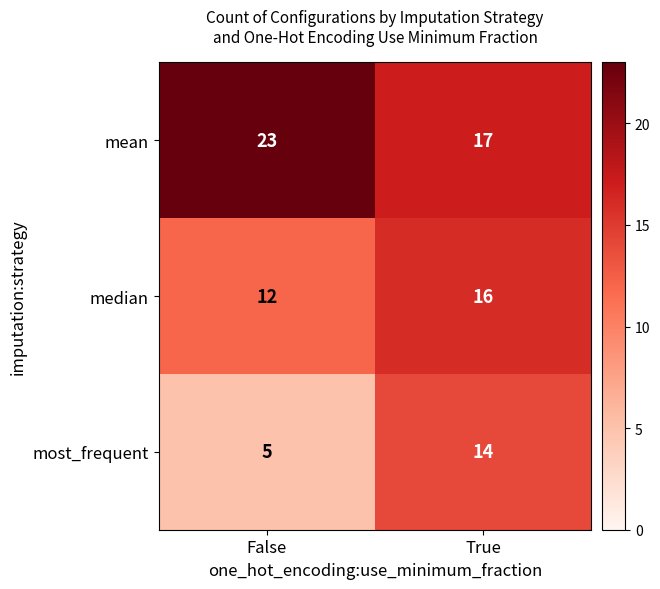

Where is most_frequent nearest to the value 9?

False